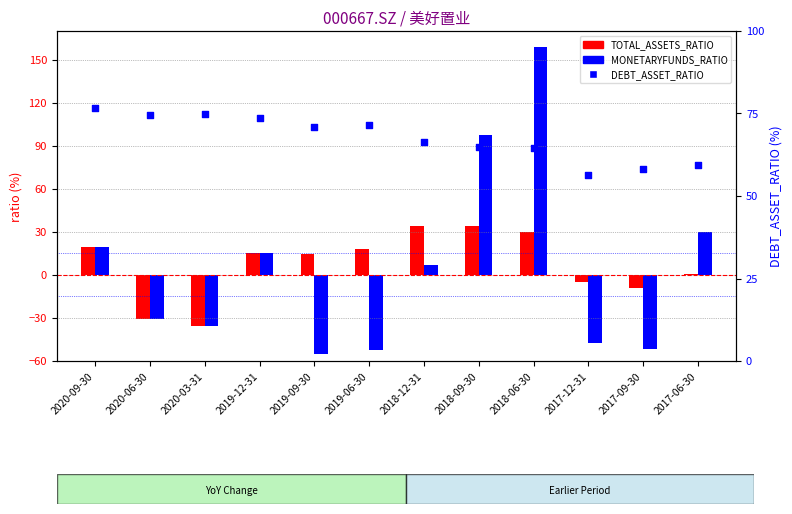

Which series reaches the maximum Y coordinate?

MONETARYFUNDS_RATIO